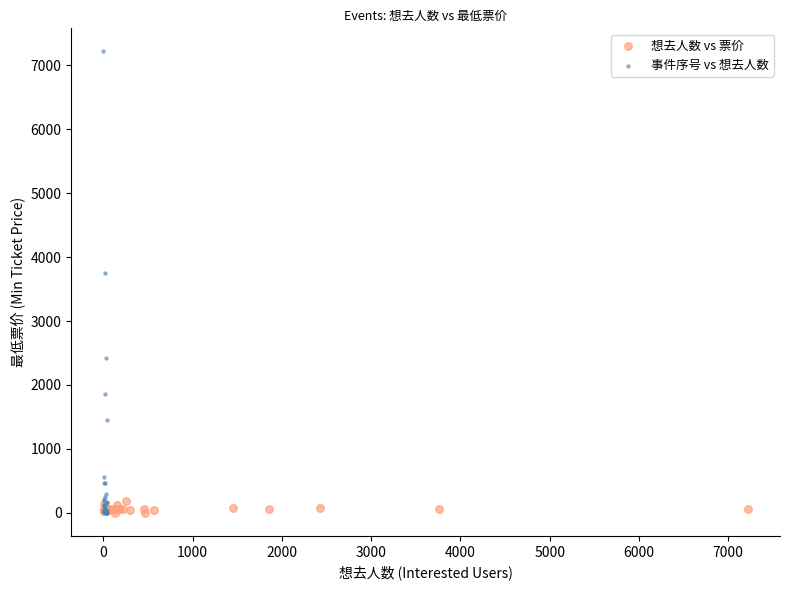

Which series has the largest Y range (max minus min)?

事件序号 vs 想去人数